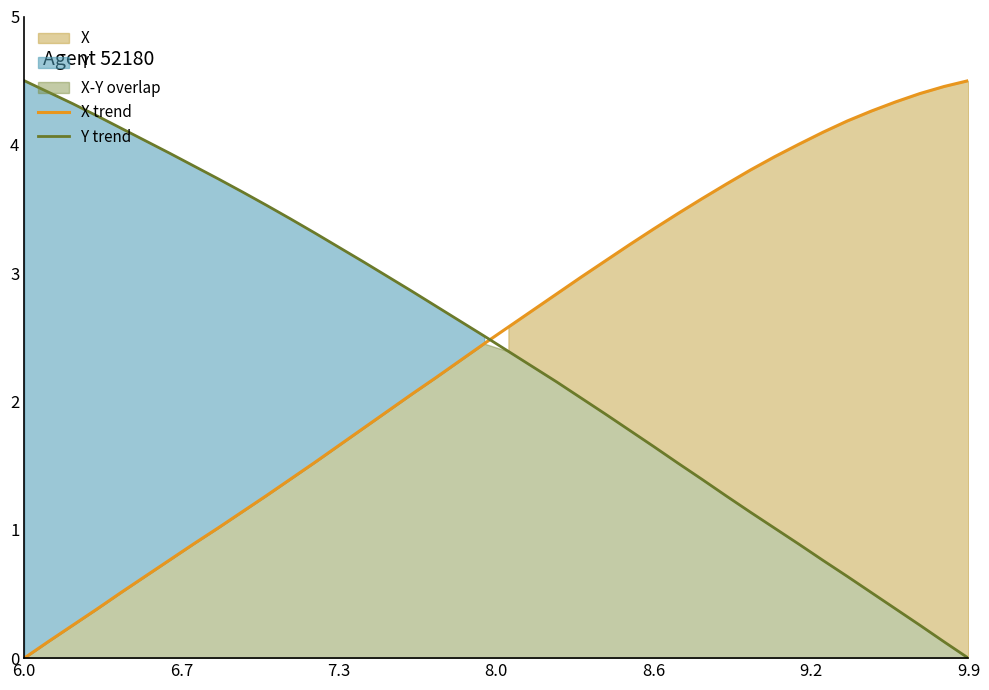

What is the average value of the Y trend series?

2.4